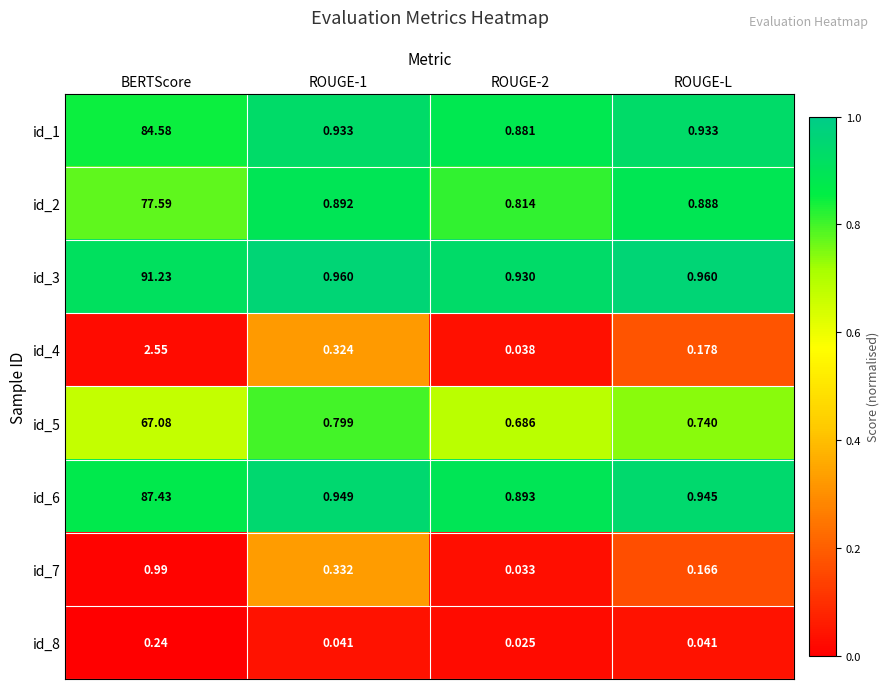

At which category is the sum across all series the highest?

BERTScore